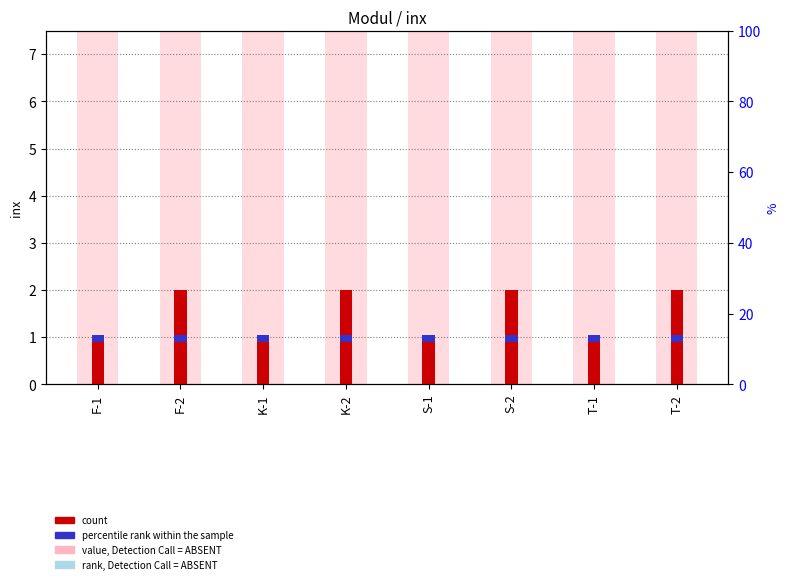

Which has a higher value, K-2 or T-1?

K-2